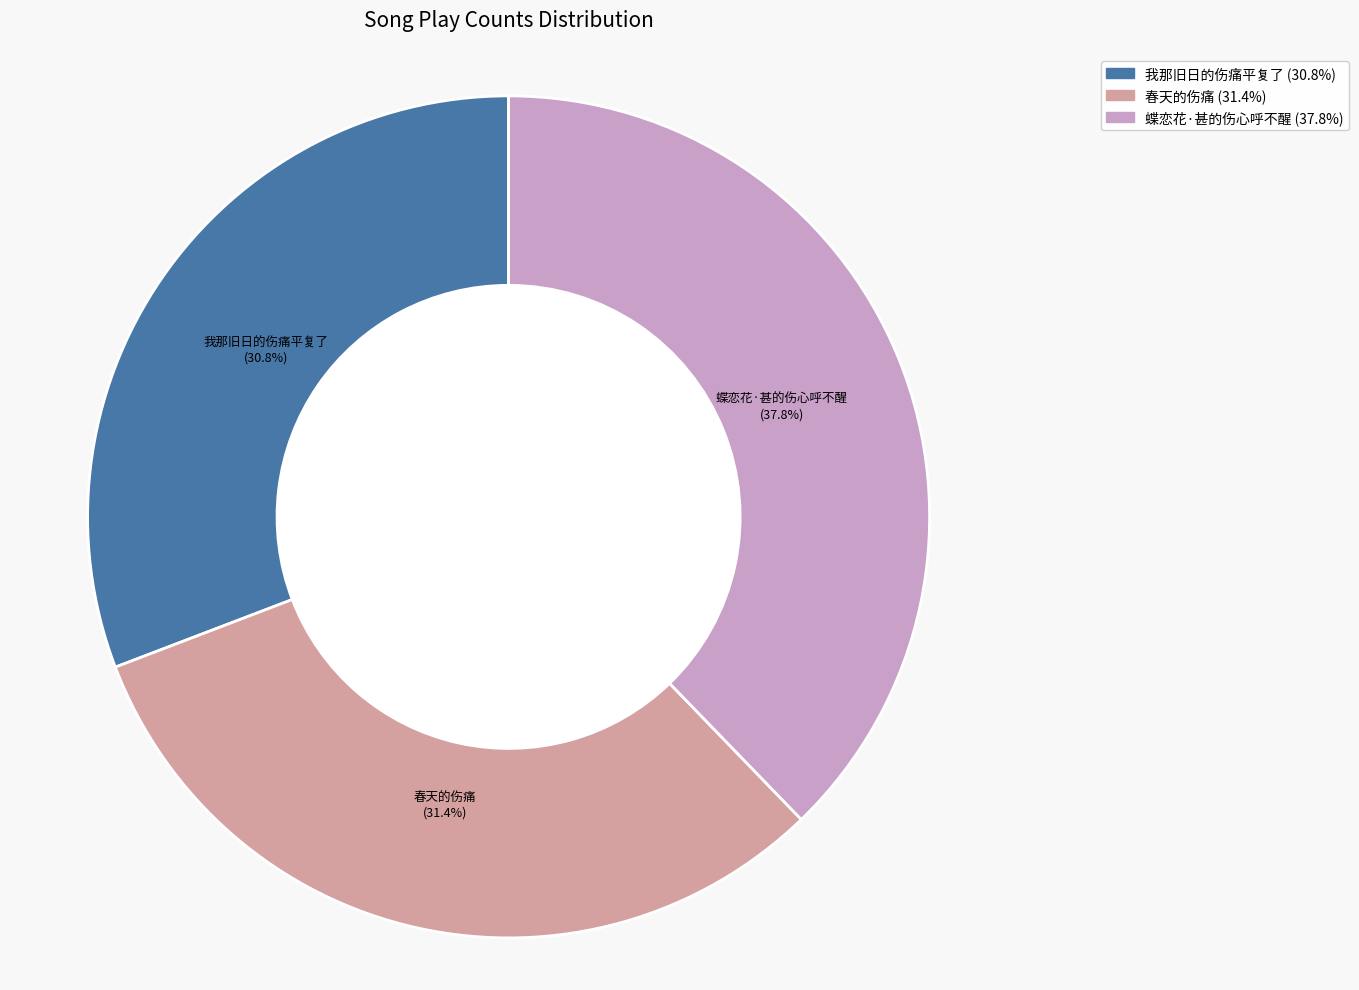

Approximately how many times larger is the value at 春天的伤痛 compared to 蝶恋花·甚的伤心呼不醒?

0.8